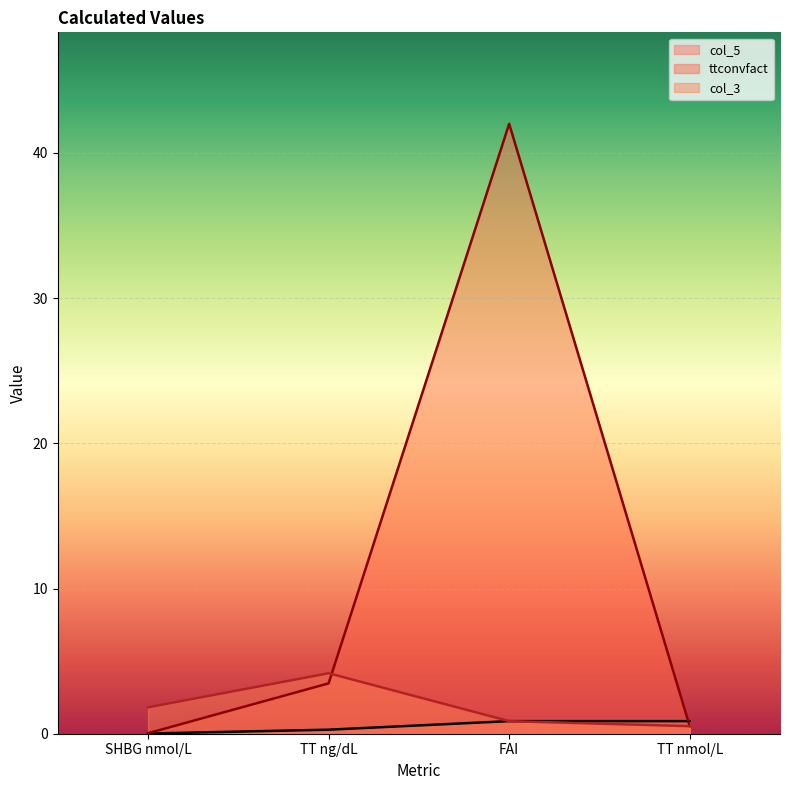

Reading left to right, what are all the values shown in this chart?

col_5: SHBG nmol/L=0.0	TT ng/dL=0.3	FAI=0.9	TT nmol/L=0.9
ttconvfact: SHBG nmol/L=0.0	TT ng/dL=3.5	FAI=42.0	TT nmol/L=0.5
col_3: SHBG nmol/L=1.8	TT ng/dL=4.2	FAI=0.9	TT nmol/L=0.5